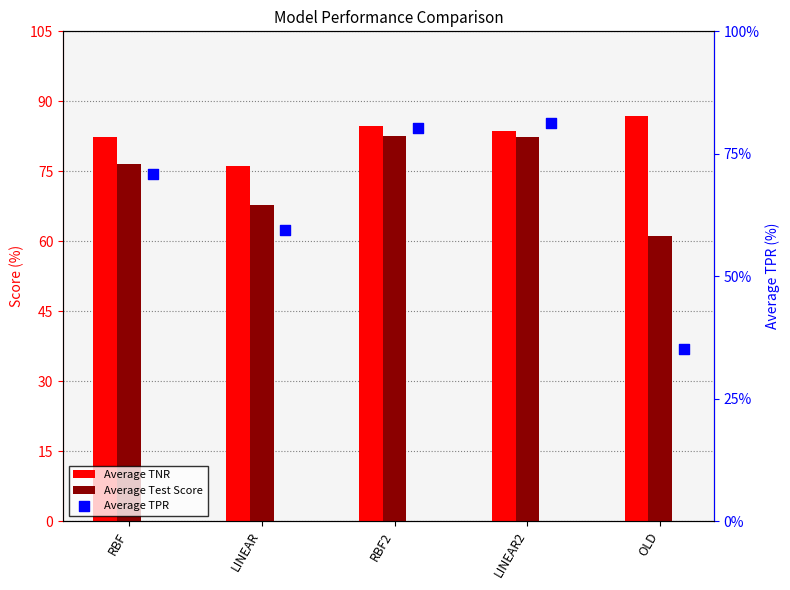

Which series has the largest Y range (max minus min)?

Average TPR